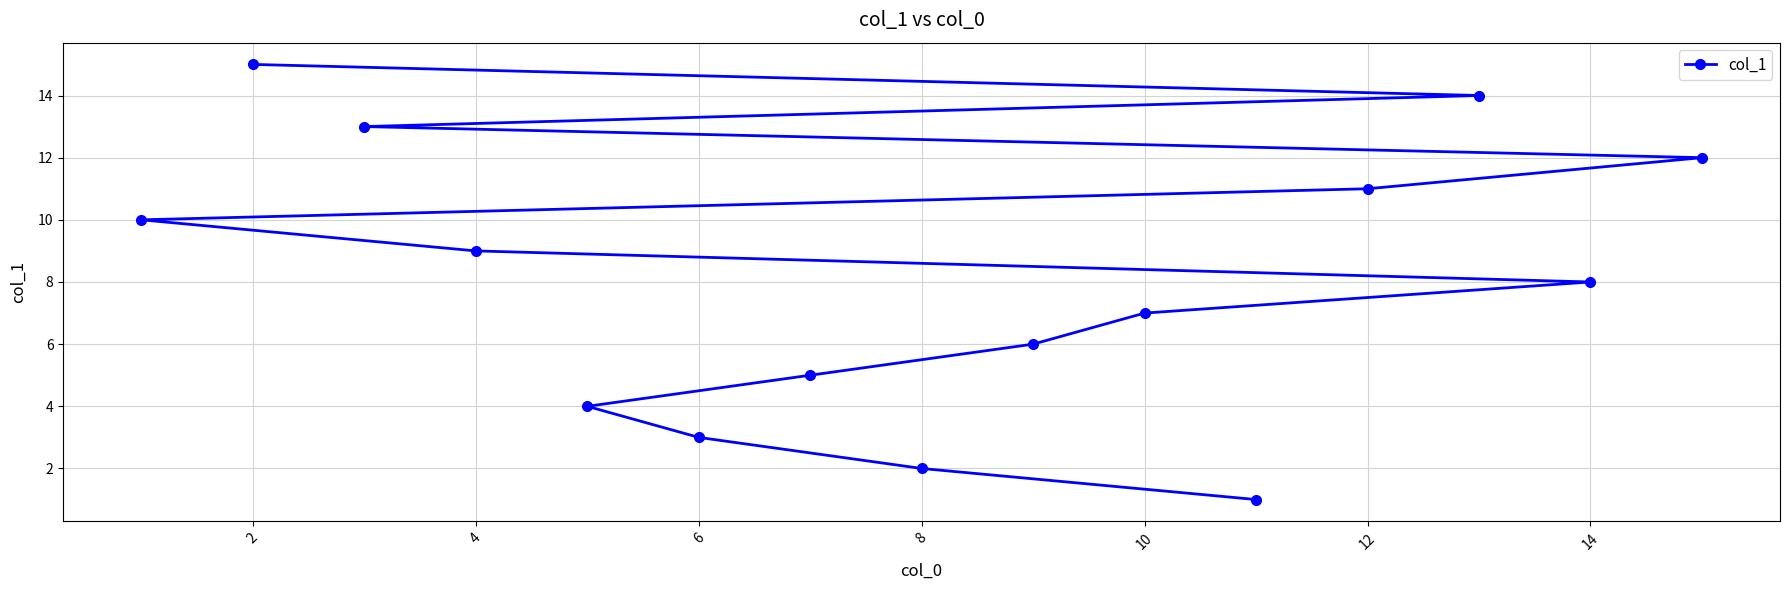

True or false: the data shows 8 at 13.

False